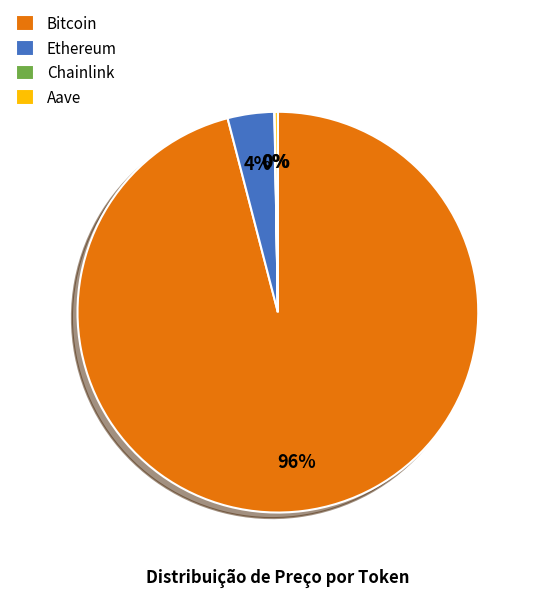

Which has a higher value, Bitcoin or Ethereum?

Bitcoin